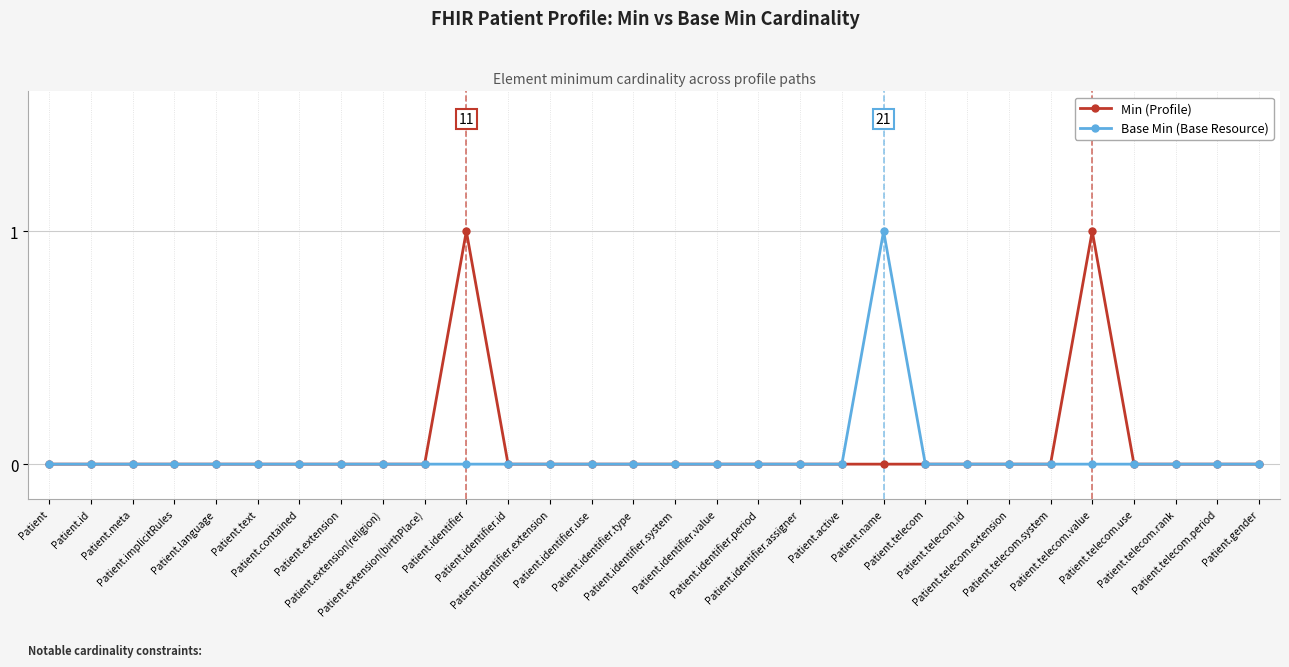

Count the number of data series in this chart.

2